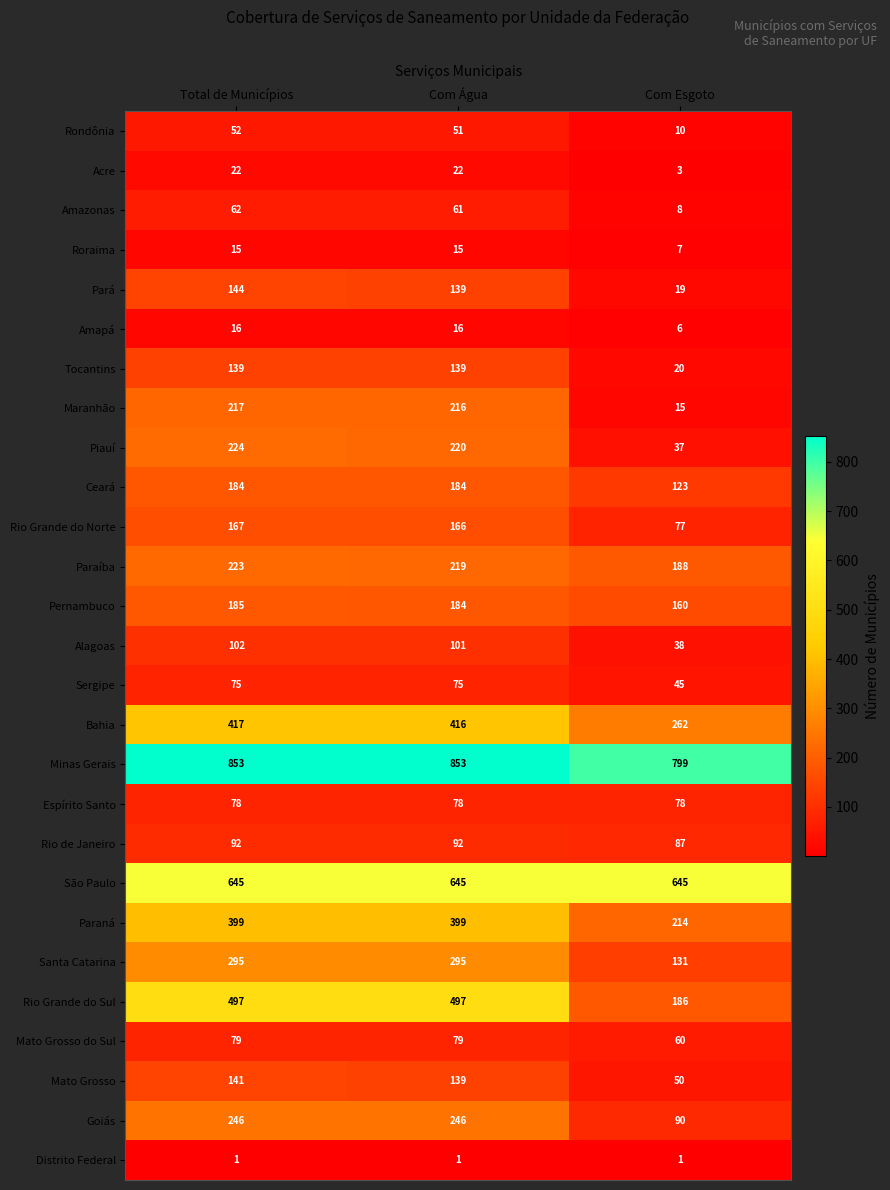

What is the sum of all Goiás values?

582